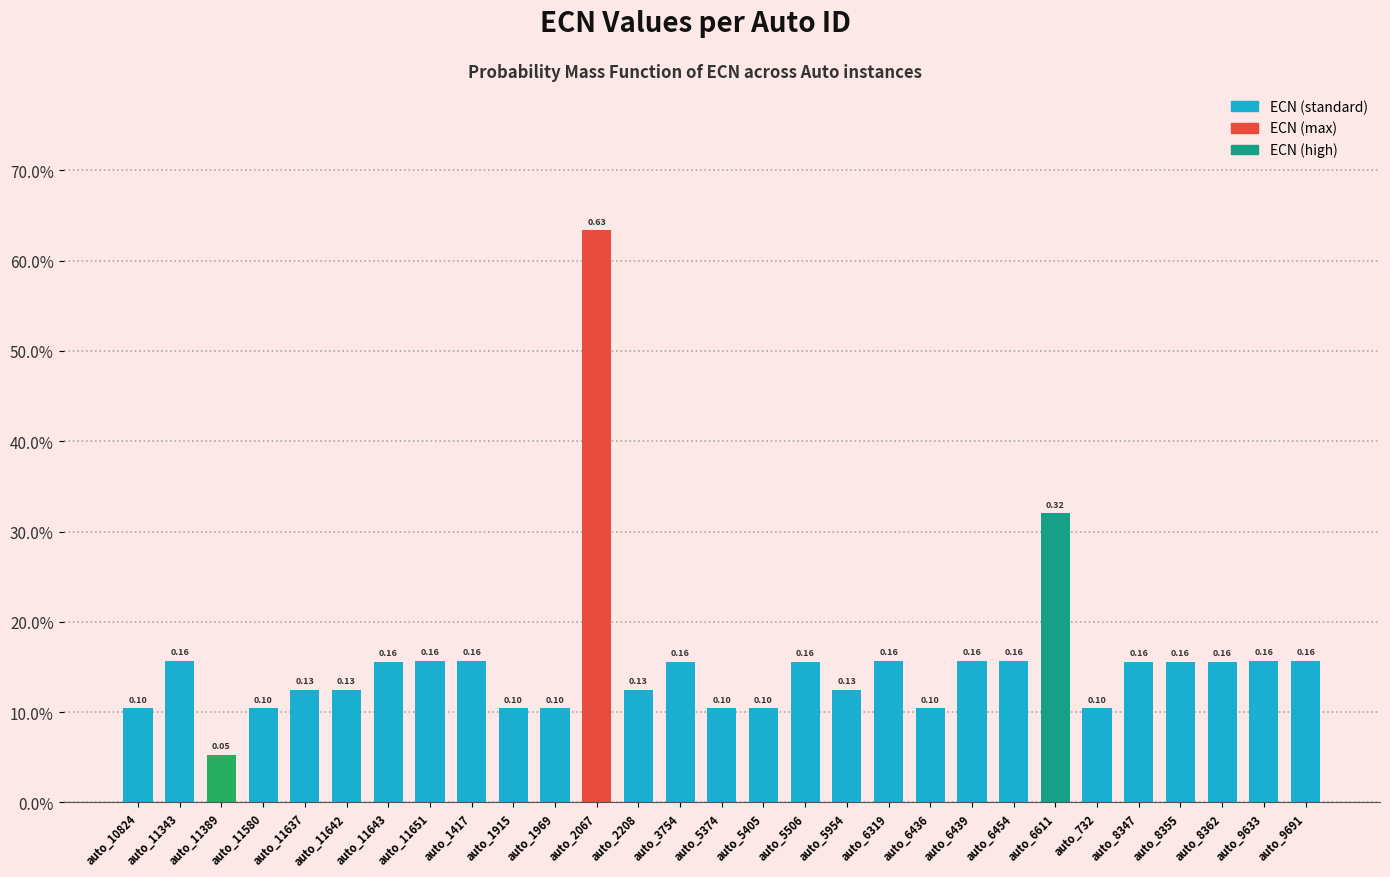

Reading left to right, what are all the values shown in this chart?

0.1	0.2	0.1	0.1	0.1	0.1	0.2	0.2	0.2	0.1	0.1	0.6	0.1	0.2	0.1	0.1	0.2	0.1	0.2	0.1	0.2	0.2	0.3	0.1	0.2	0.2	0.2	0.2	0.2